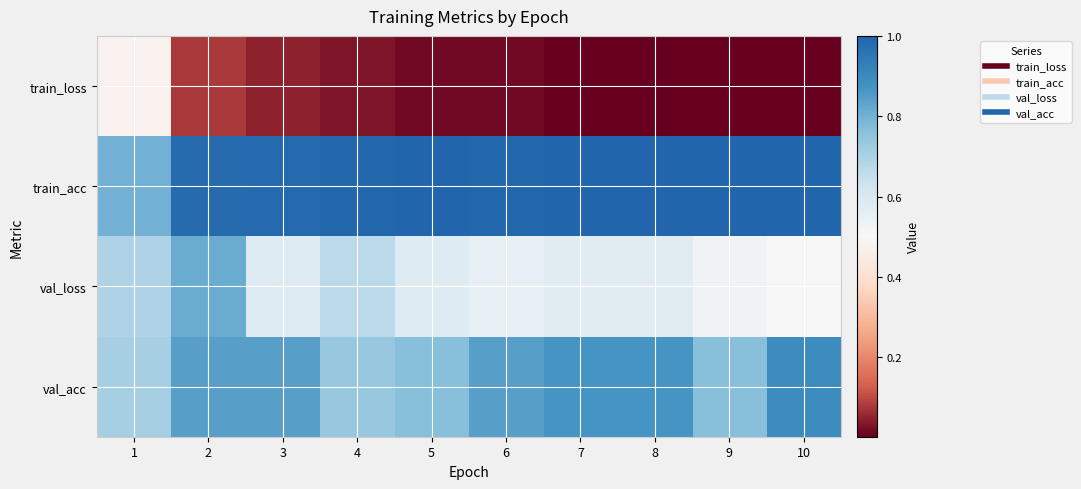

Reading right to left, list all the values displayed in this chart.

train_loss: 10=0.0	9=0.0	8=0.0	7=0.0	6=0.0	5=0.0	4=0.0	3=0.0	2=0.1	1=0.5
train_acc: 10=1.0	9=1.0	8=1.0	7=1.0	6=1.0	5=1.0	4=1.0	3=1.0	2=1.0	1=0.8
val_loss: 10=0.5	9=0.5	8=0.6	7=0.6	6=0.6	5=0.6	4=0.7	3=0.6	2=0.8	1=0.7
val_acc: 10=0.9	9=0.8	8=0.9	7=0.9	6=0.8	5=0.8	4=0.7	3=0.8	2=0.8	1=0.7